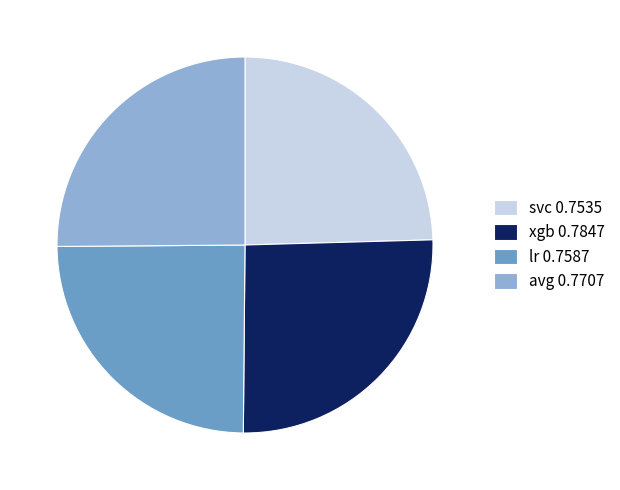

How many slices are in this pie chart?

4